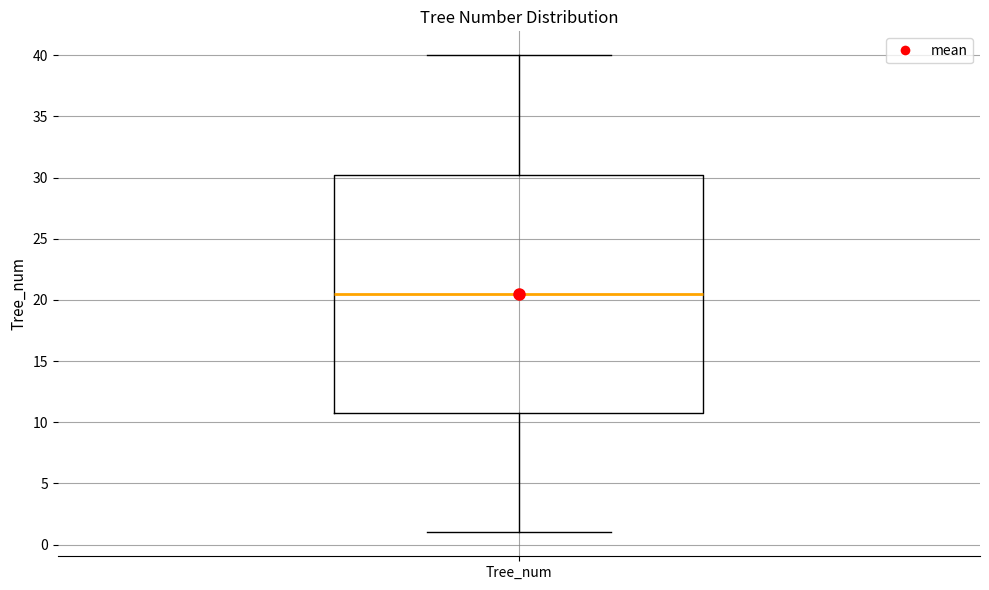

Read this box plot against the y-axis: the position of the median line, the range covered by the box, and the ends of both whiskers. The values are not printed on the chart, so give them approximately, as read against the axis.

median 20.5, box 11.0 to 30.5, whiskers 1.0 to 40.0